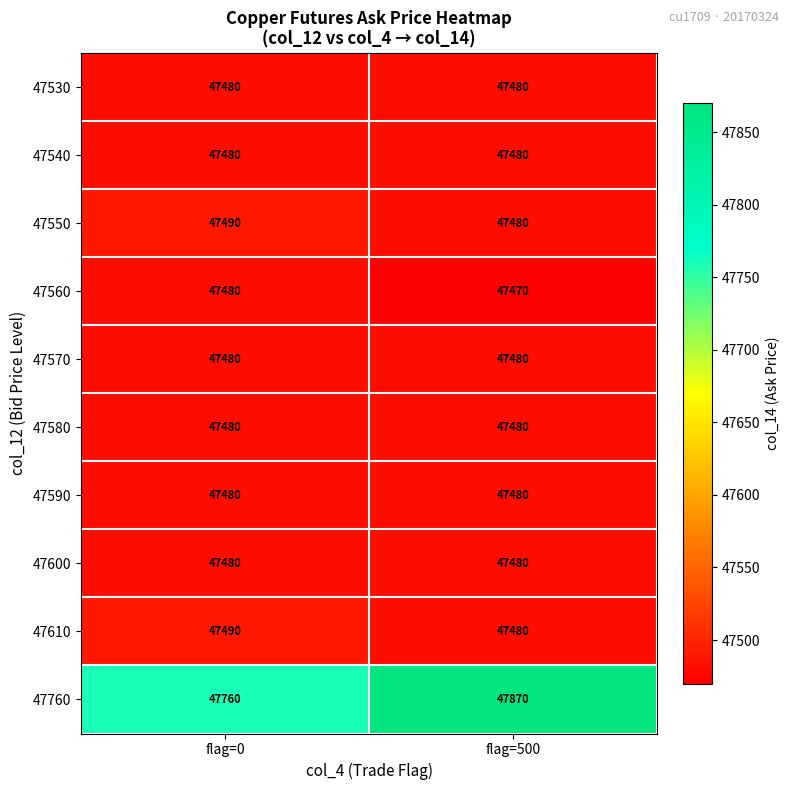

What is the spread (max minus min) of values at flag=0?

280